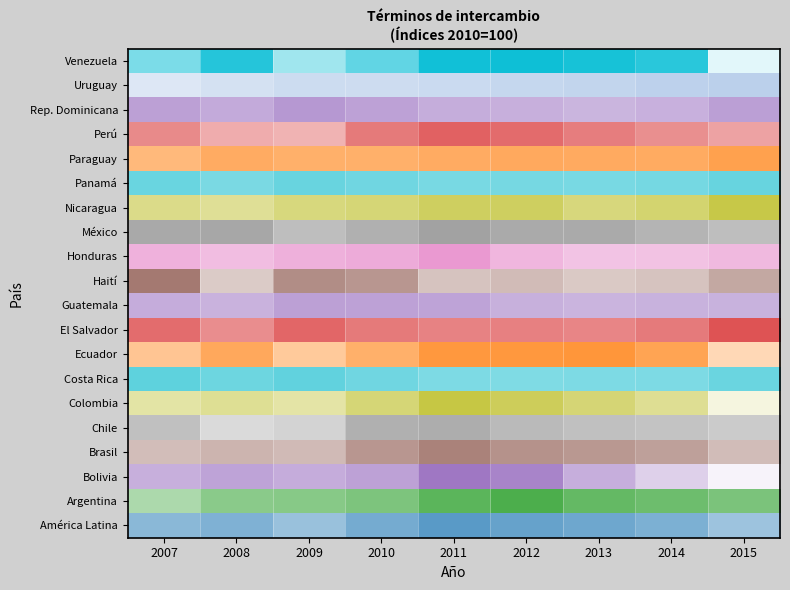

List the labels in order of value, smallest first.

2015, 2009, 2007, 2010, 2014, 2008, 2013, 2011, 2012